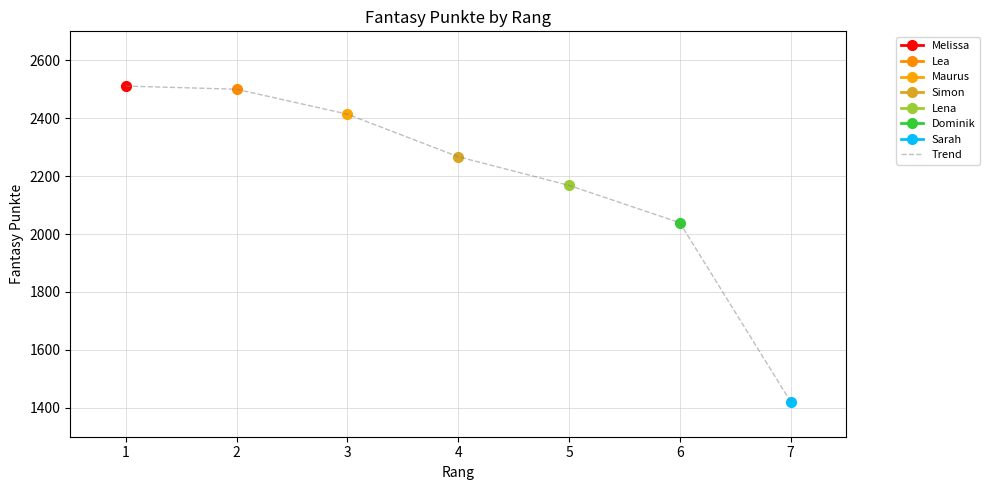

Read the value at 7.

1421